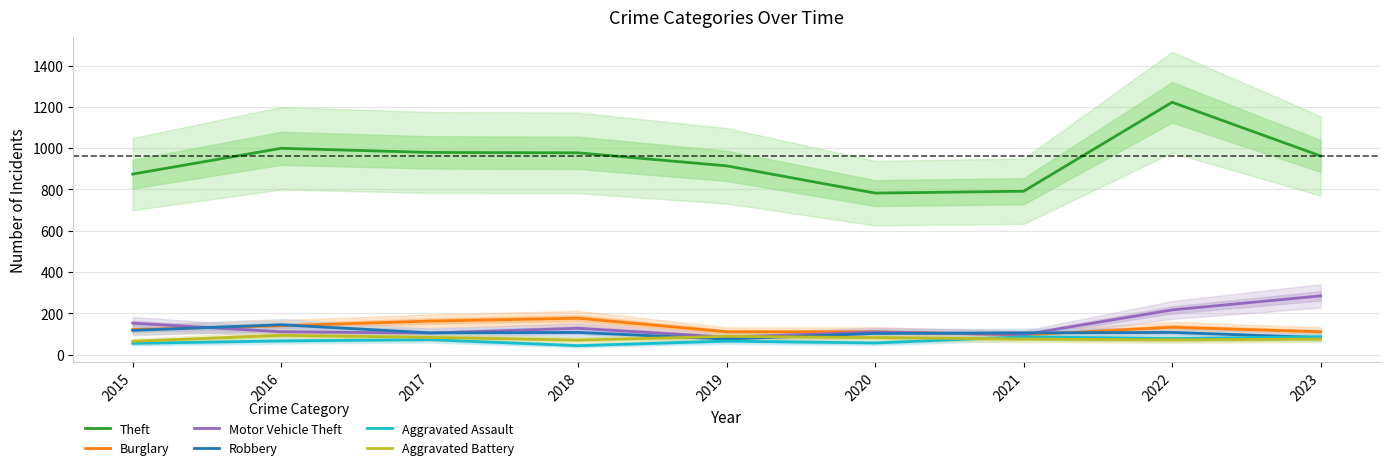

How many lines are shown in the chart?

6